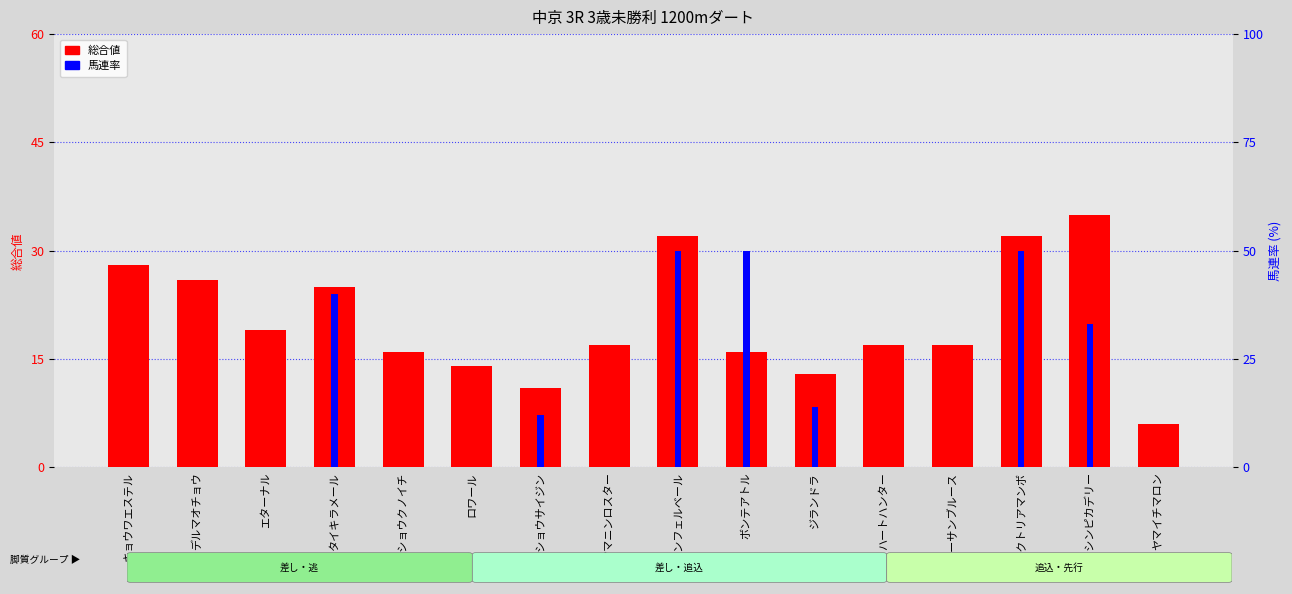

List the series in order of their peak value, lowest first.

総合値, 馬連率